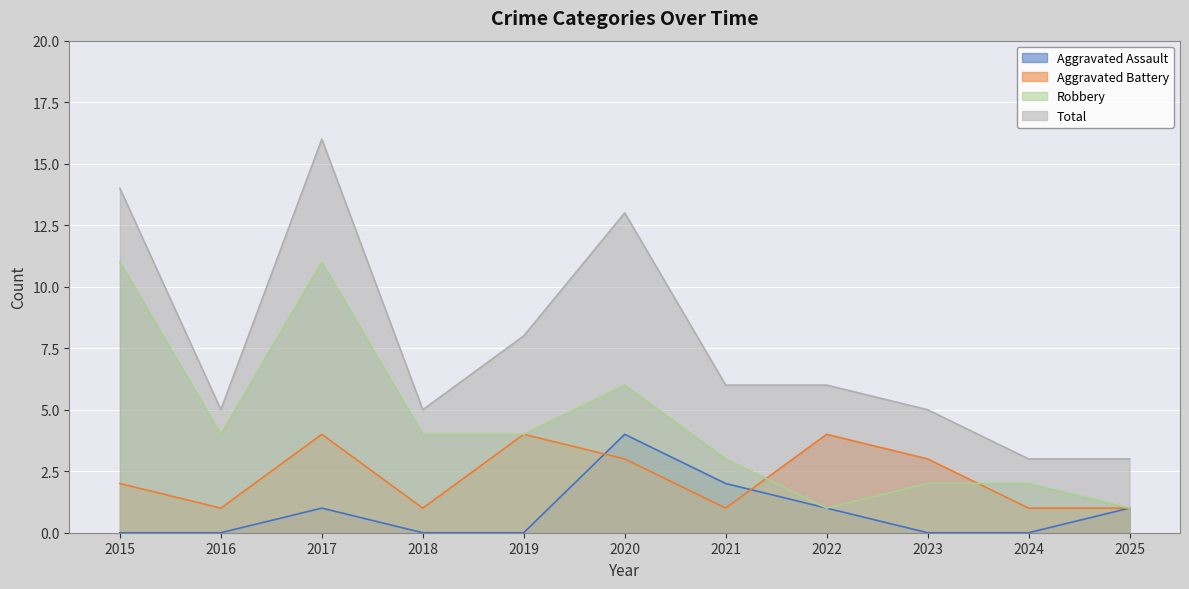

The Aggravated Battery series shows 1 at 2018. True or false?

True